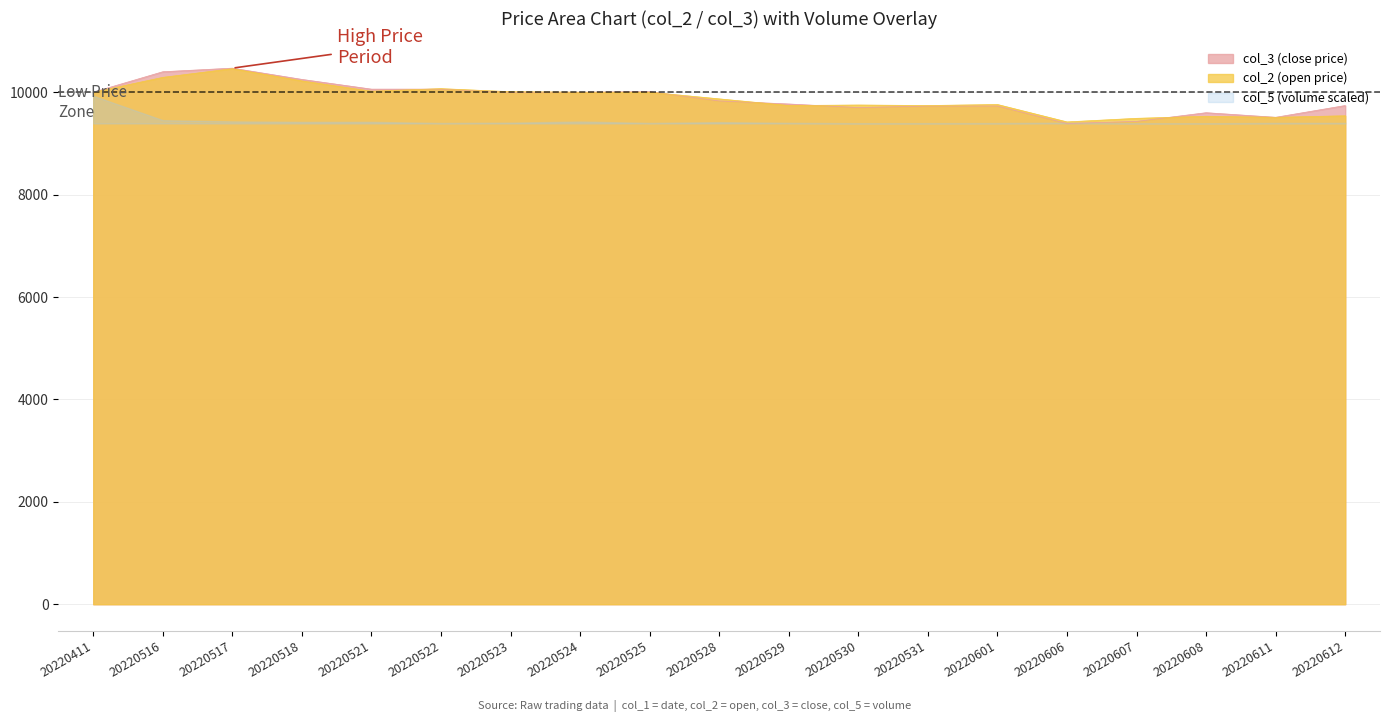

Between which two adjacent categories do col_2 and col_3 first intersect?

20220521 and 20220522